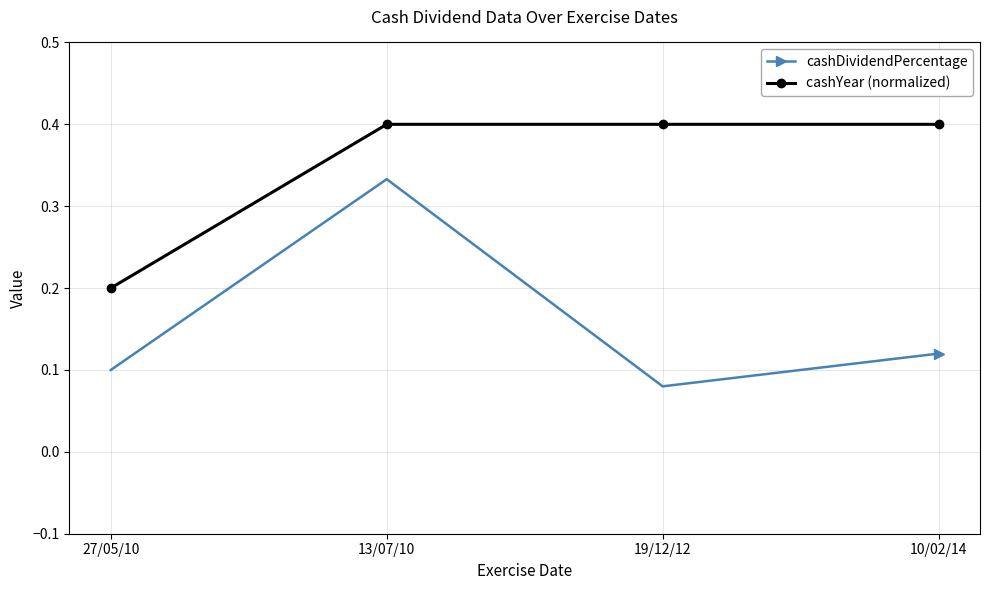

What is the sum of all cashDividendPercentage values?

0.6